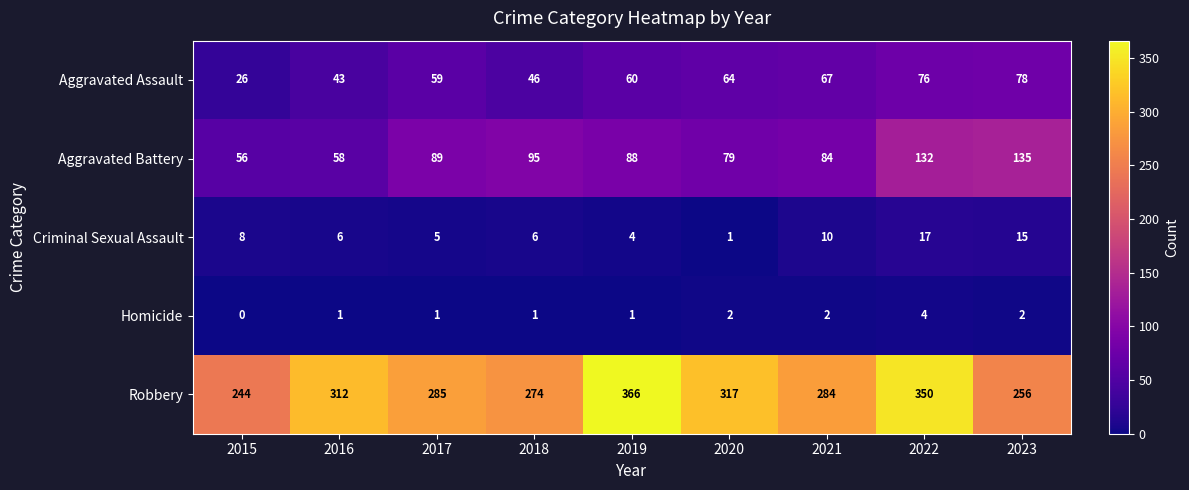

What is the total value across all series at 2017?

439